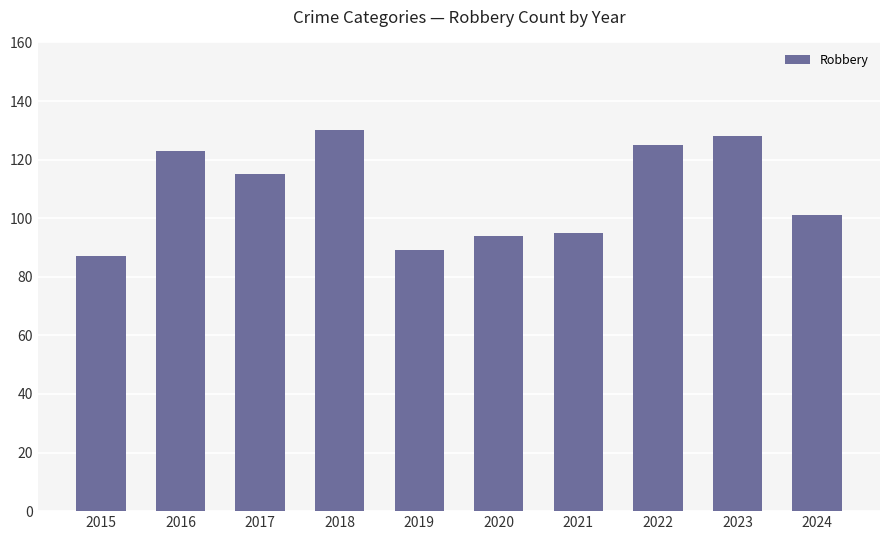

What is the value of the 2nd bar from the left?

123